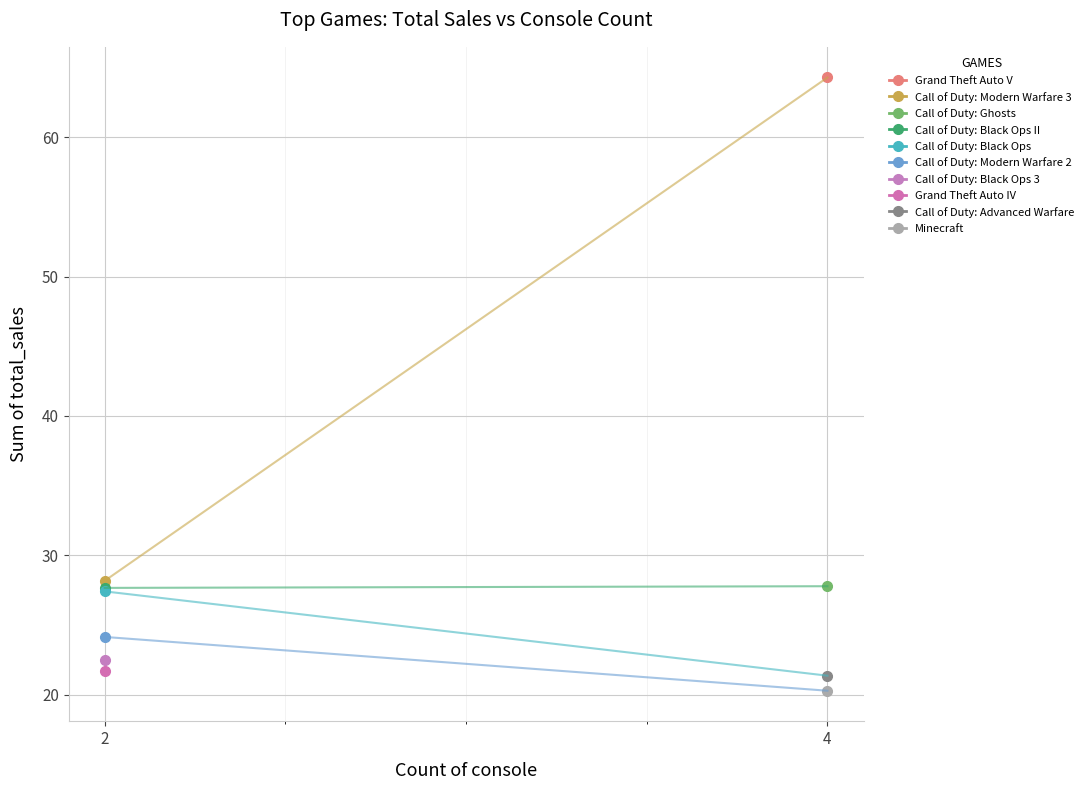

What position from the right is Call of Duty: Black Ops II?

7